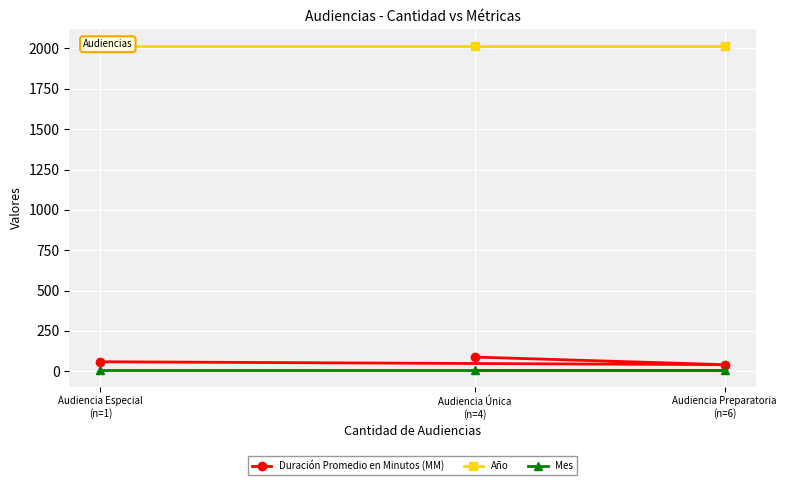

What is the total value across all series at Audiencia Preparatoria
(n=6)?

2065